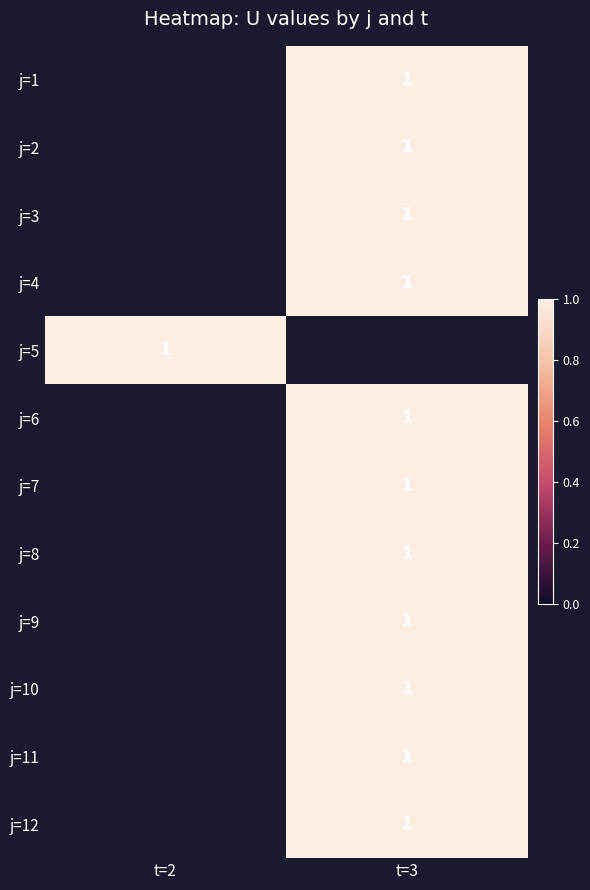

Which has a higher value, t=2 or t=3?

t=3